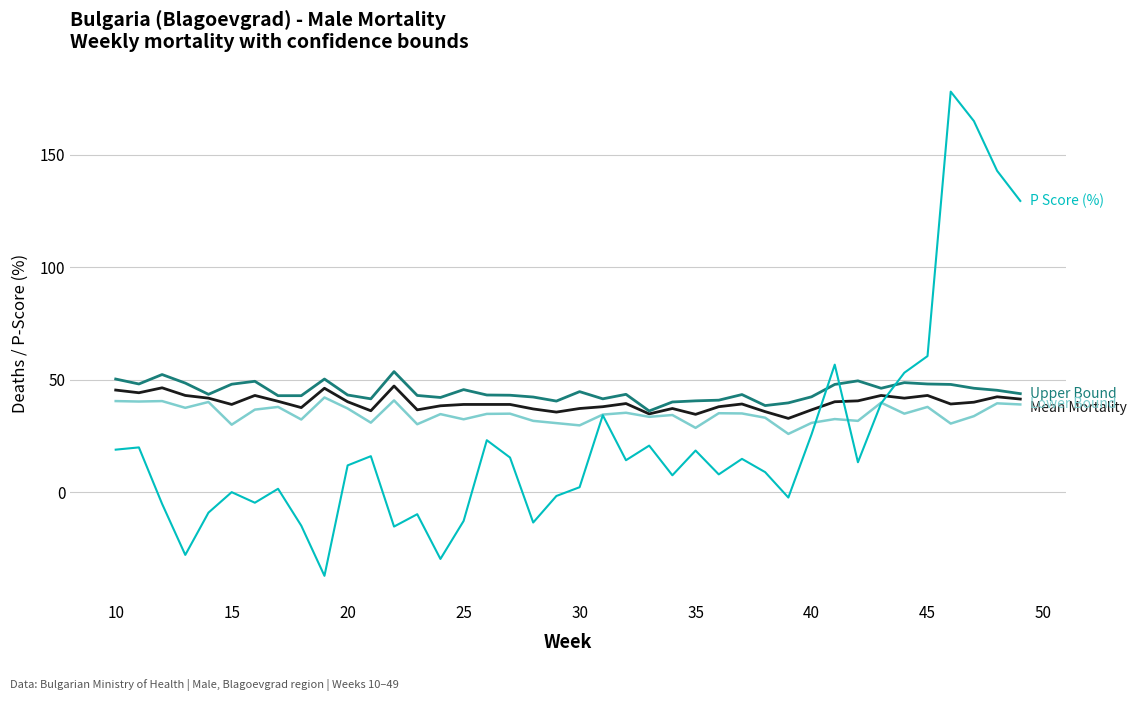

What is the smallest value displayed?

-37.2